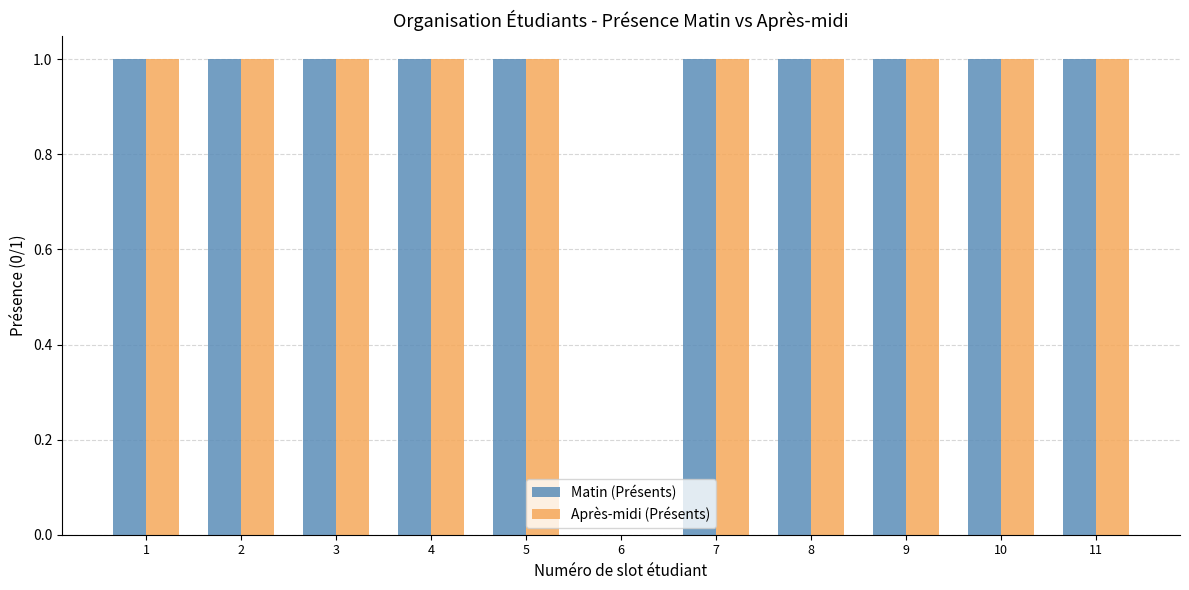

What is the average value of the Matin (Présents) series?

1